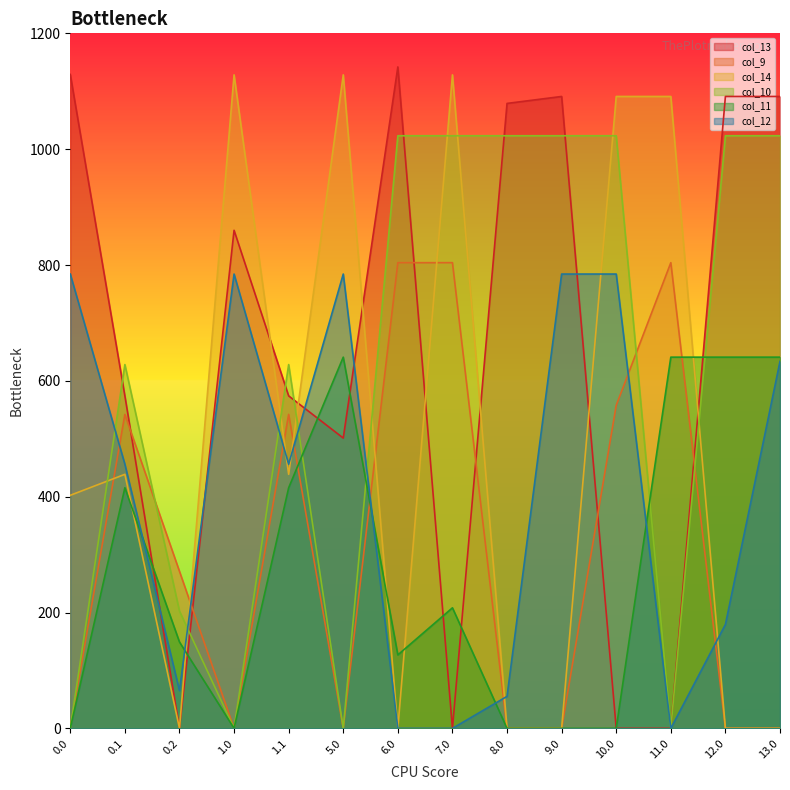

Where is col_9 nearest to the value 402?

0.2